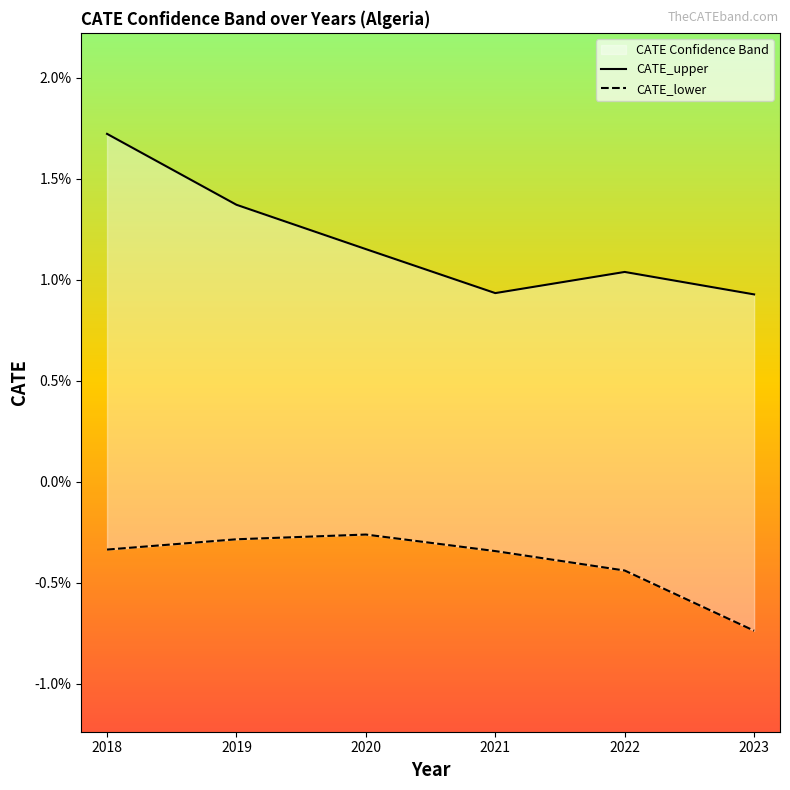

List the labels in order of CATE_upper value, smallest first.

2023, 2021, 2022, 2020, 2019, 2018